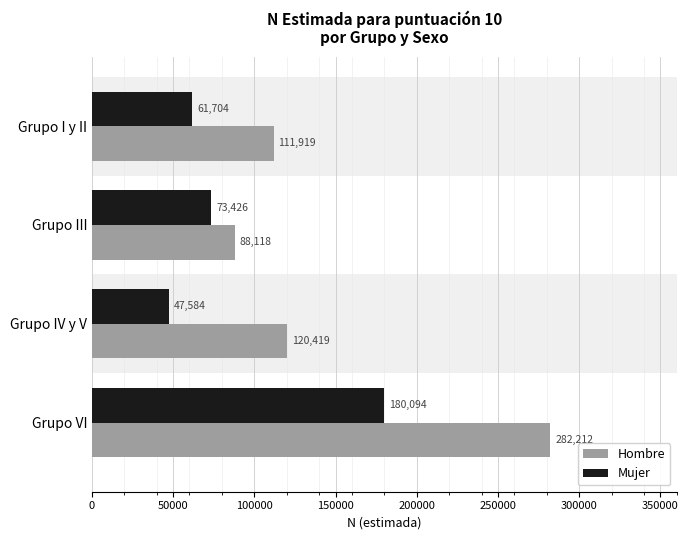

What is the difference between the second highest and second lowest values in the Hombre series?

8500